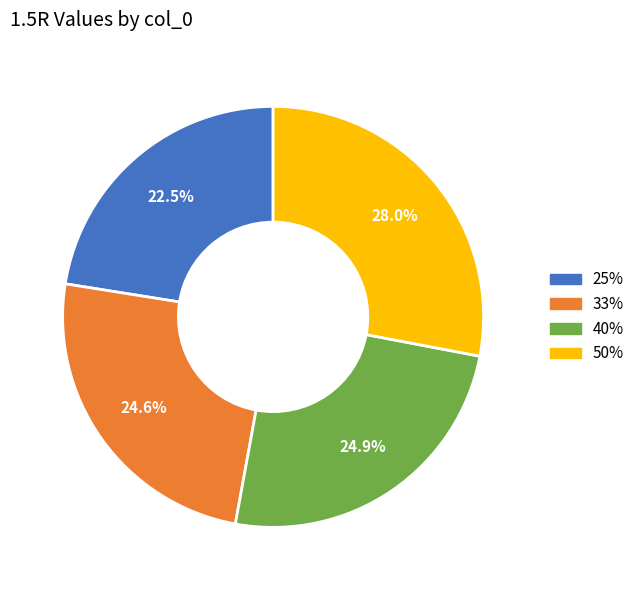

What percentage is the 50% slice, to the nearest percent?

28%